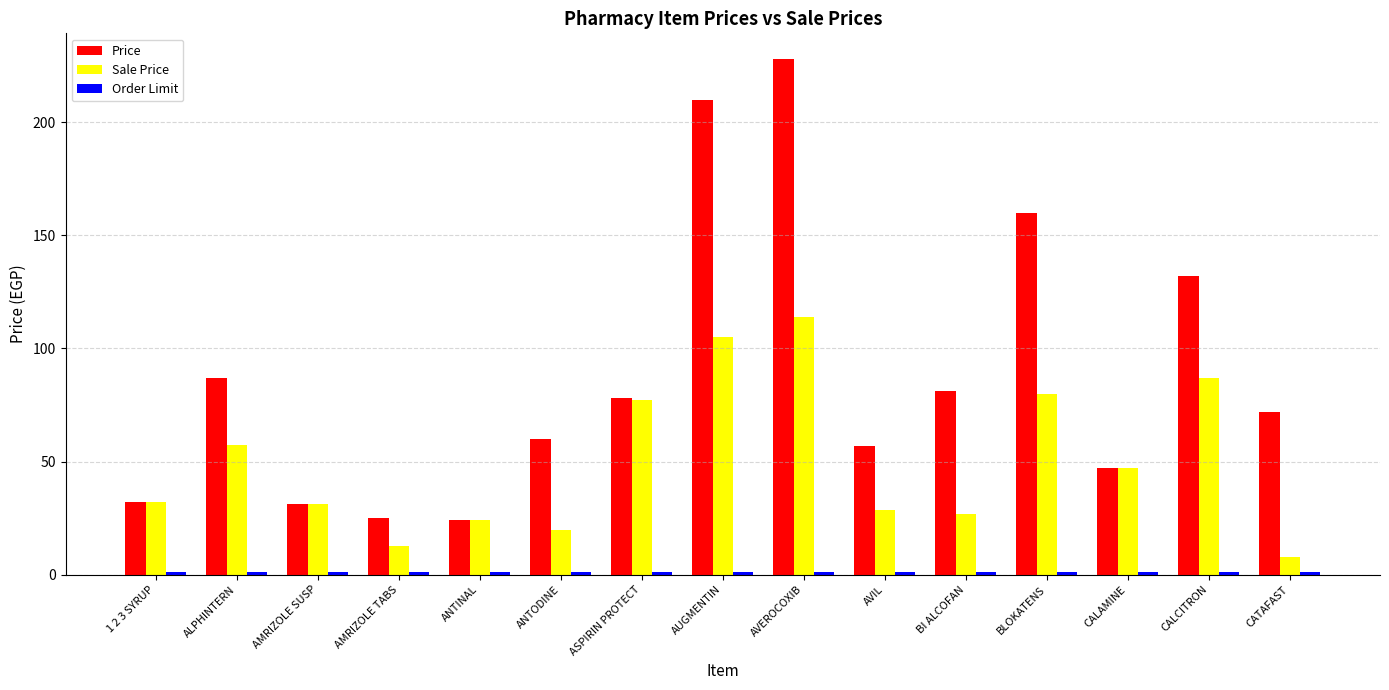

How many groups of bars are there?

15